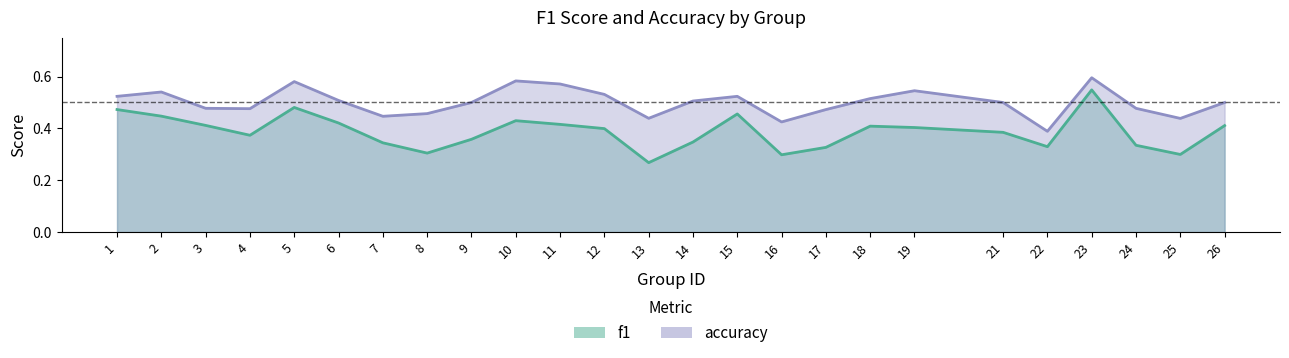

What is the sum of all accuracy values?

12.5